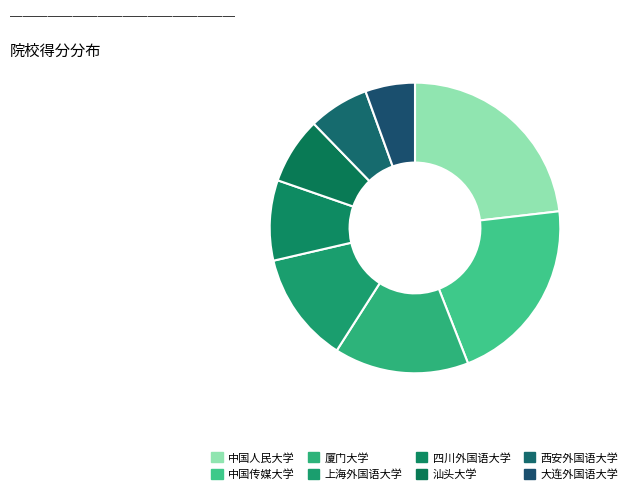

What is the ratio of the value at 汕头大学 to the value at 四川外国语大学?

0.8